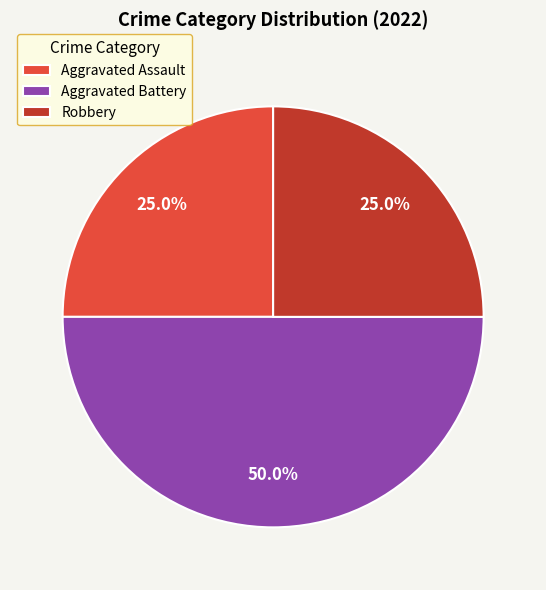

Between Aggravated Battery and Robbery, which is larger?

Aggravated Battery